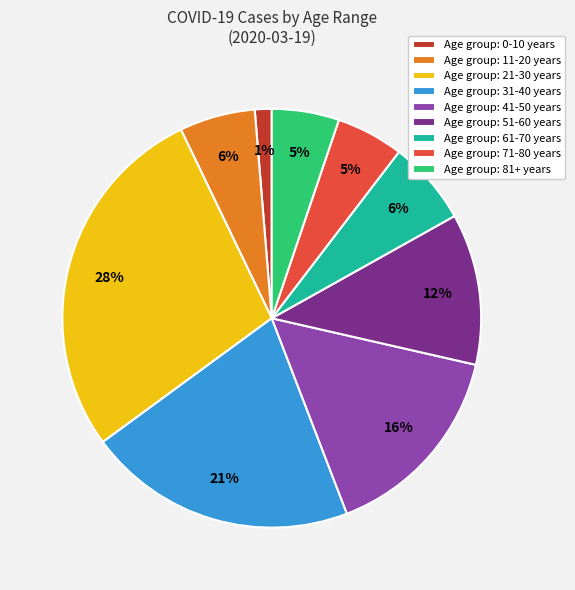

How many segments does this pie chart have?

9